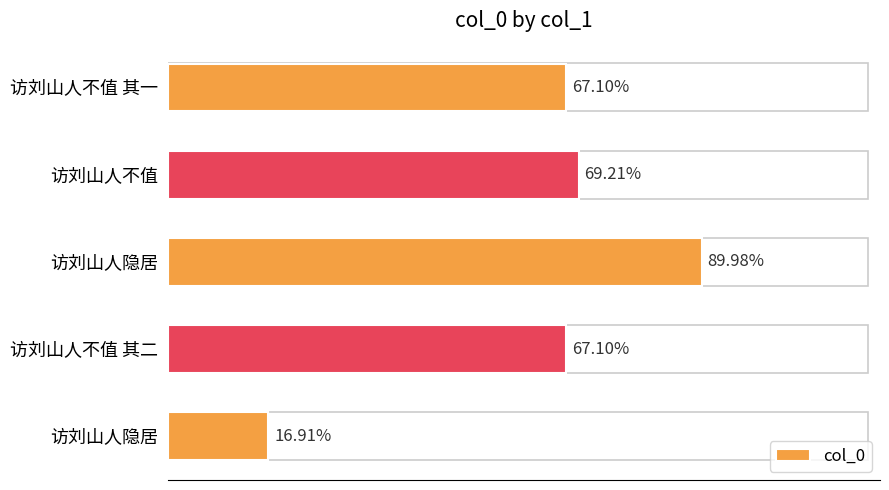

Are the bars horizontal?

Yes